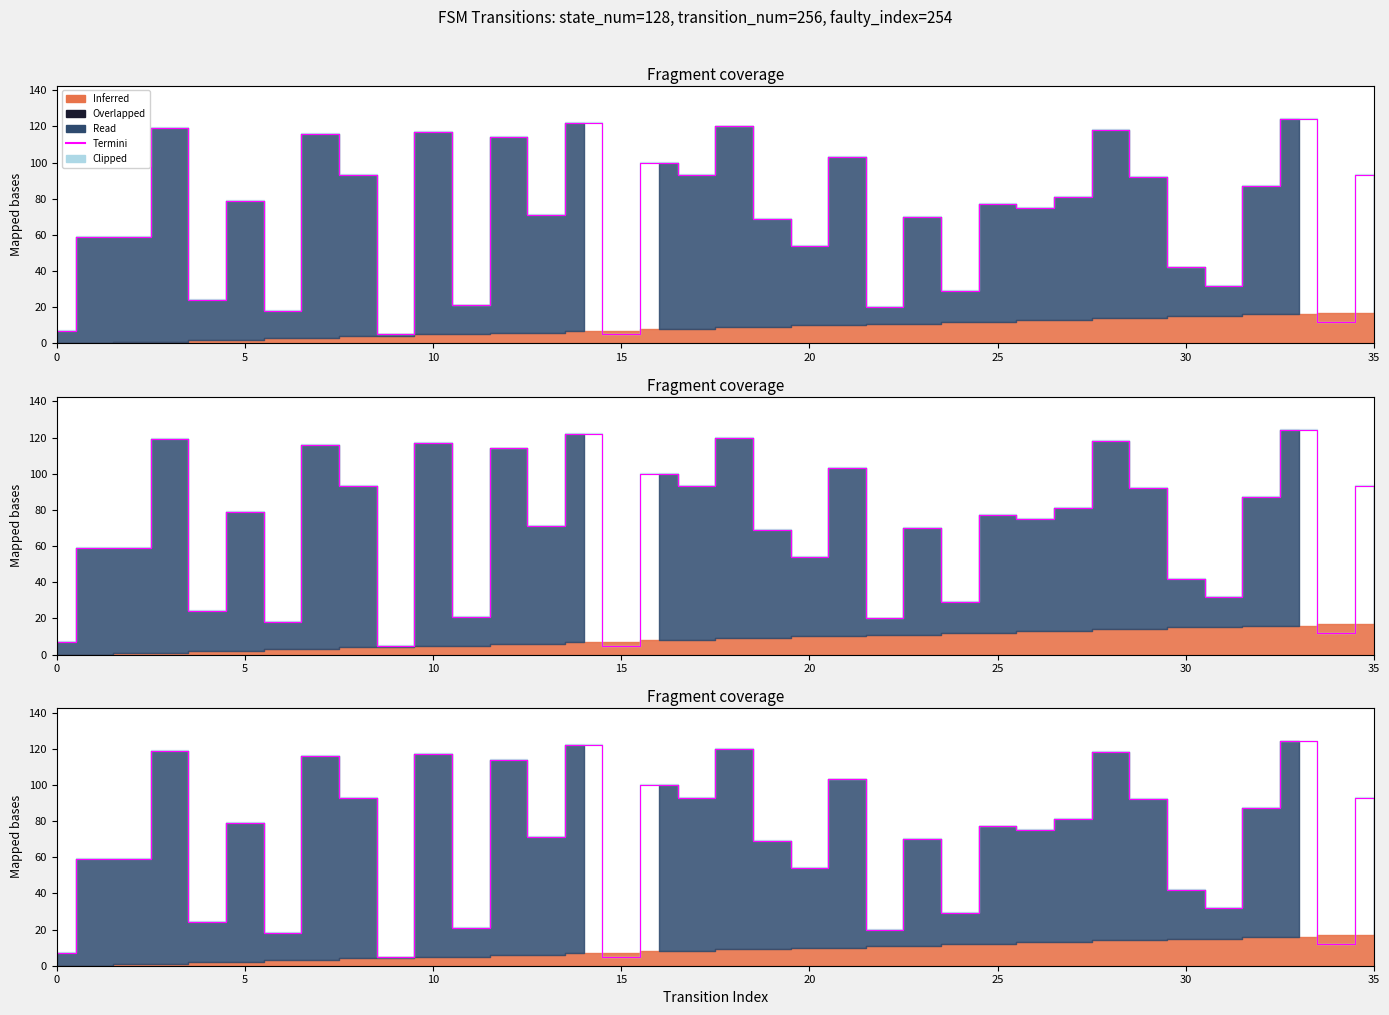

How many interior local peaks (higher than both neighbors) does the data have?

13